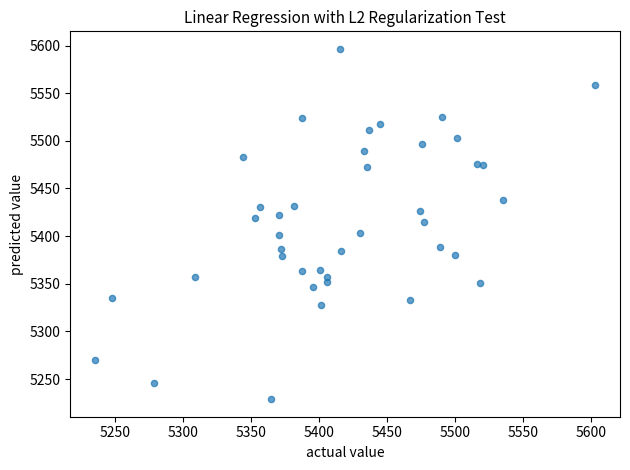

What is the range of X values (max minus min)?

367.7